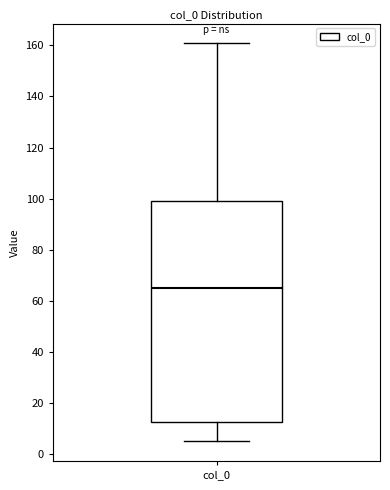

Where does the upper whisker of the box for col_0 end on the y-axis? The values are not printed on the chart, so give them approximately, as read against the axis.

160